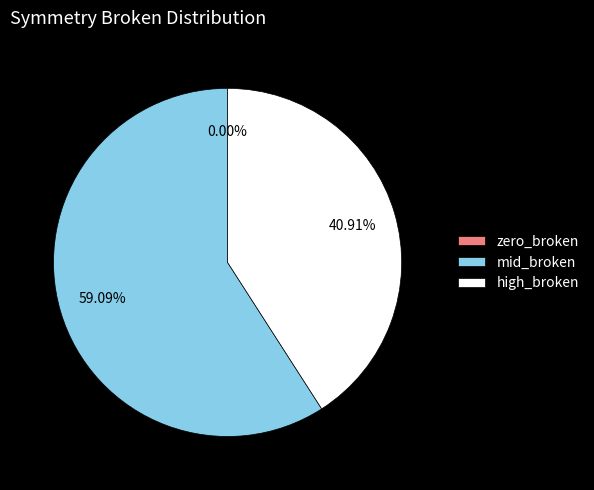

The 15016 slice represents 2% of the pie. True or false?

False